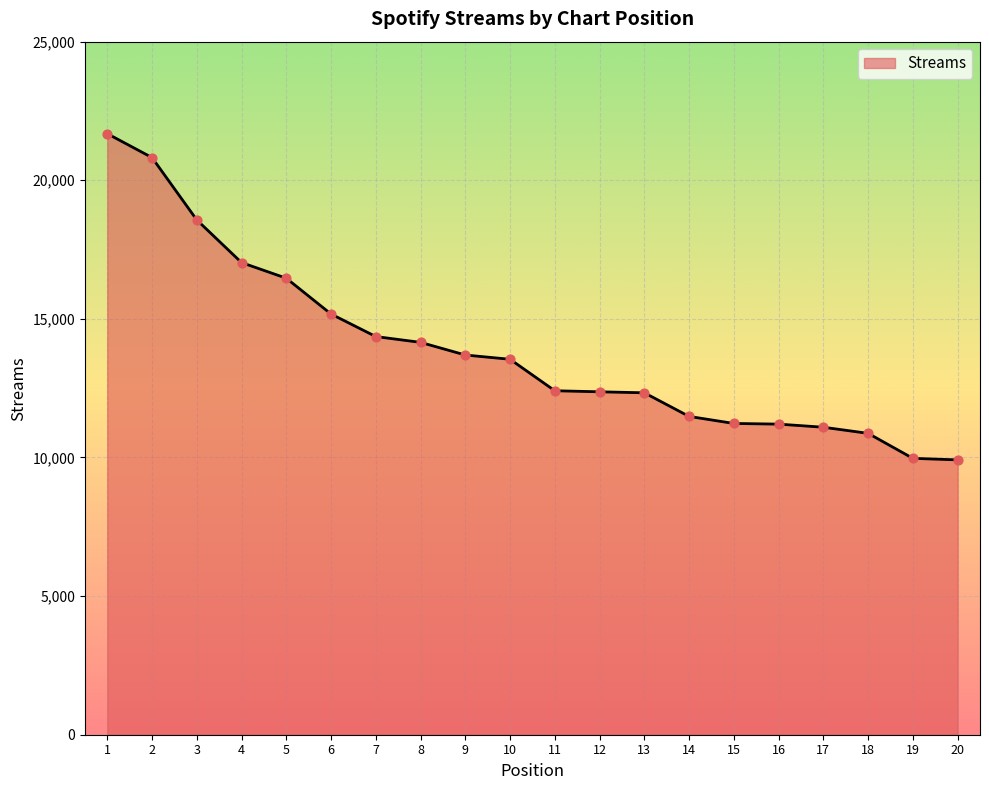

Which has a higher value, 20 or 3?

3